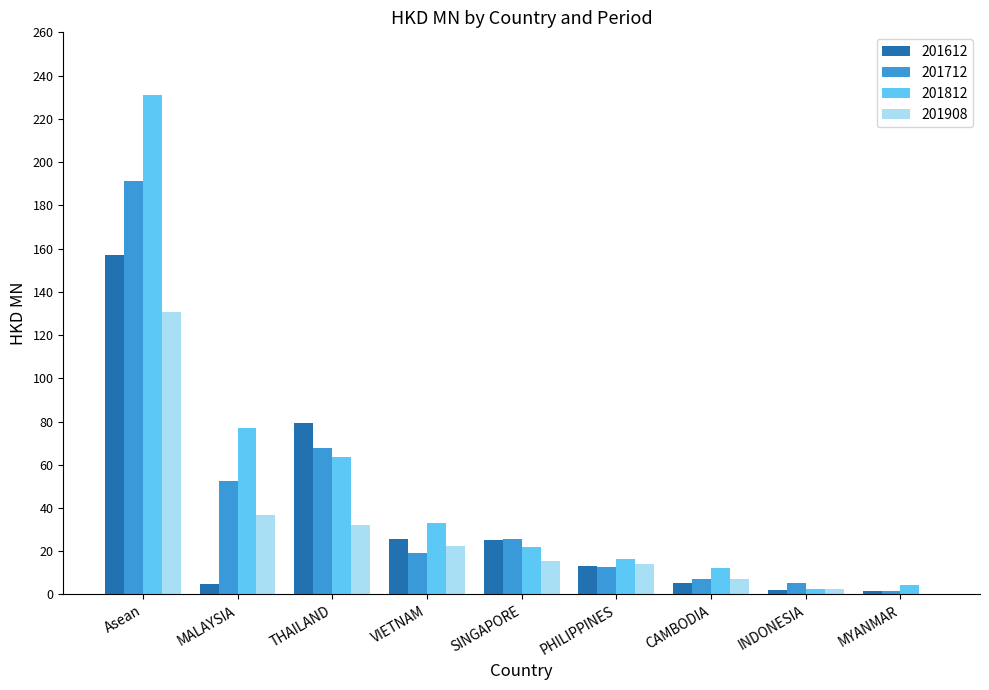

What is the sum of all 201812 values?

462.3